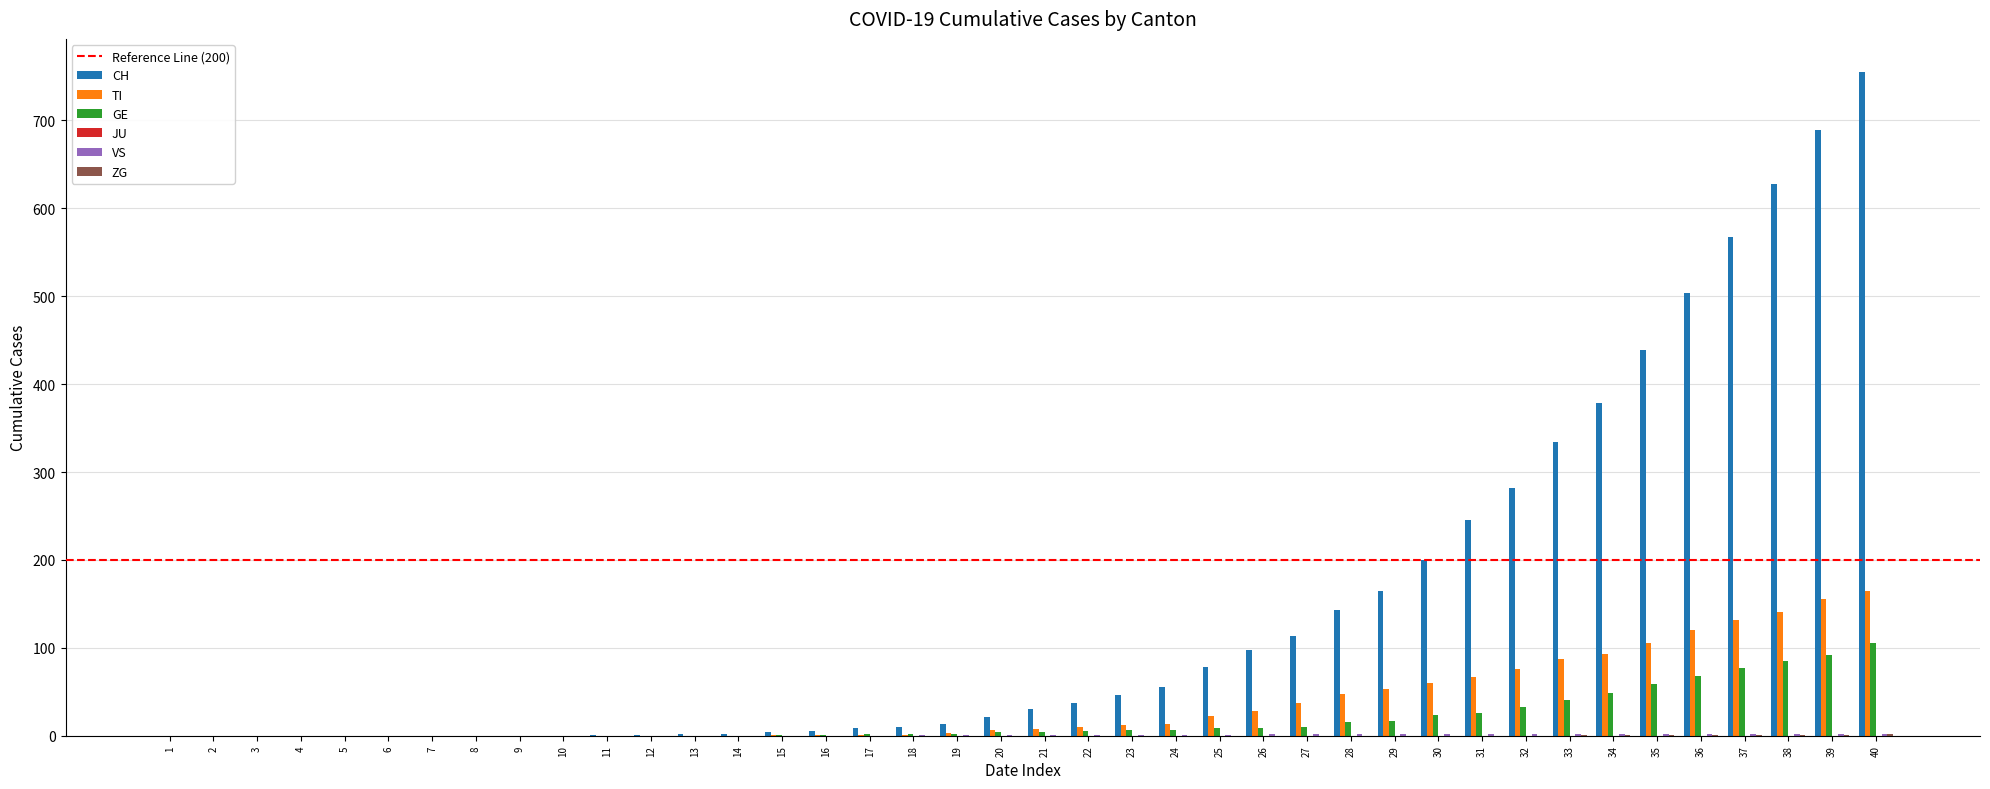

How many categories are shown in the chart?

40